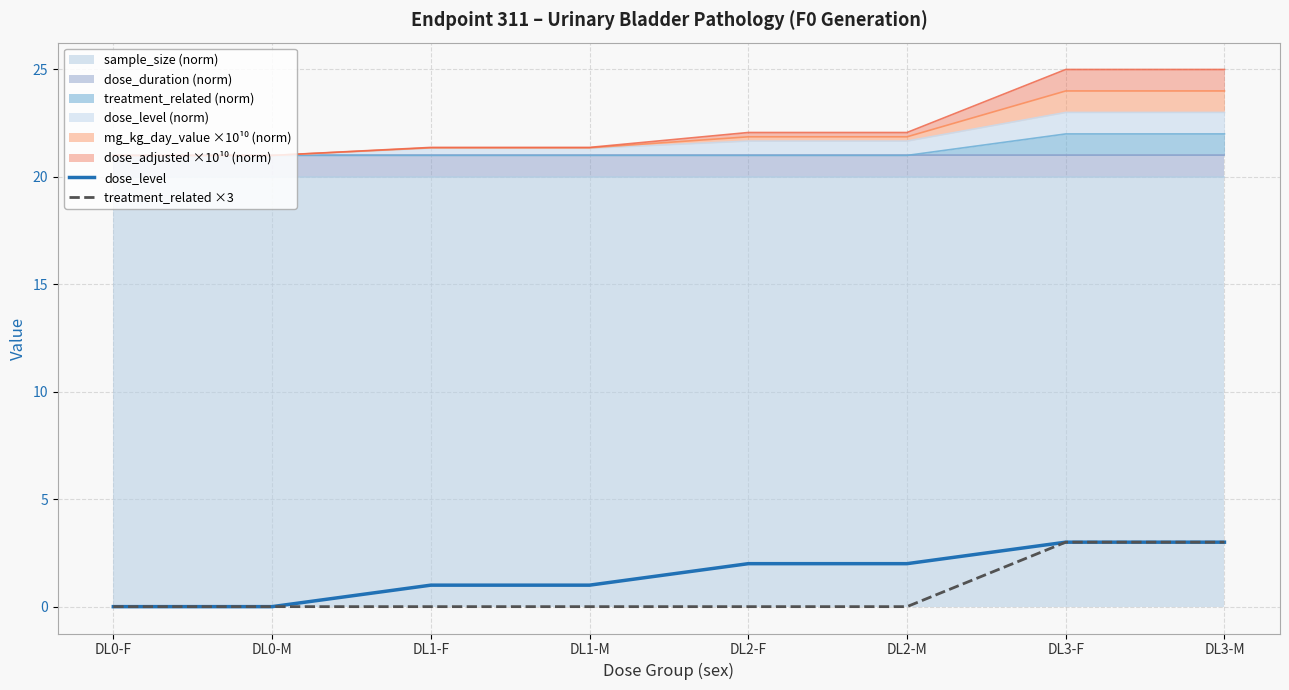

What is the value of the treatment_related ×3 point at the 7th from the left?

3